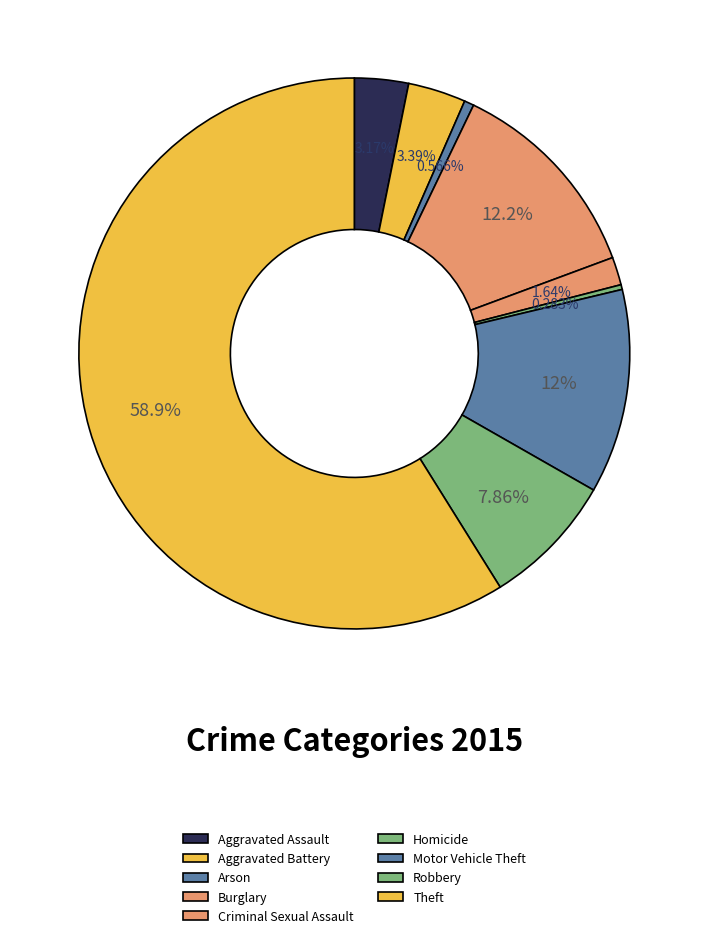

Count the number of slices in the pie.

9